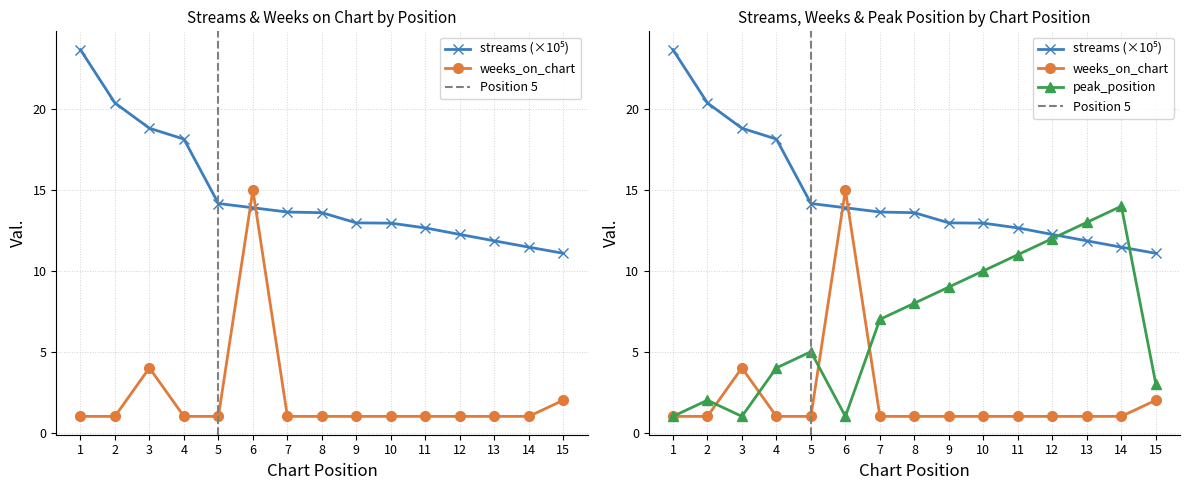

True or false: weeks_on_chart has more than 2 interior local peaks.

False